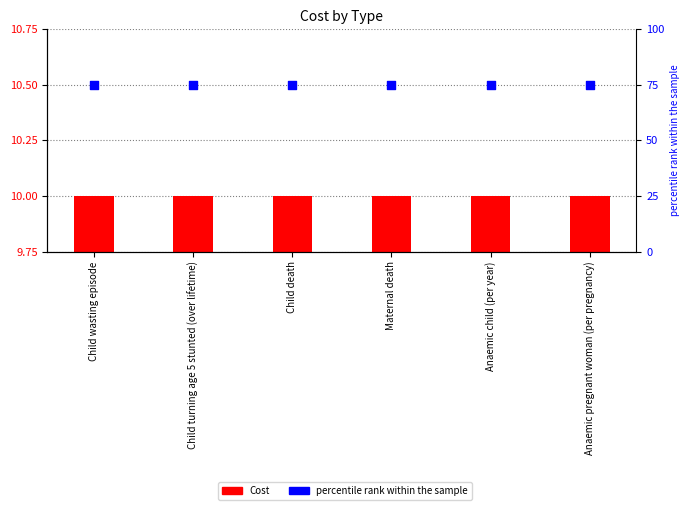

What is the total value across all series at Child turning age 5 stunted (over lifetime)?

85